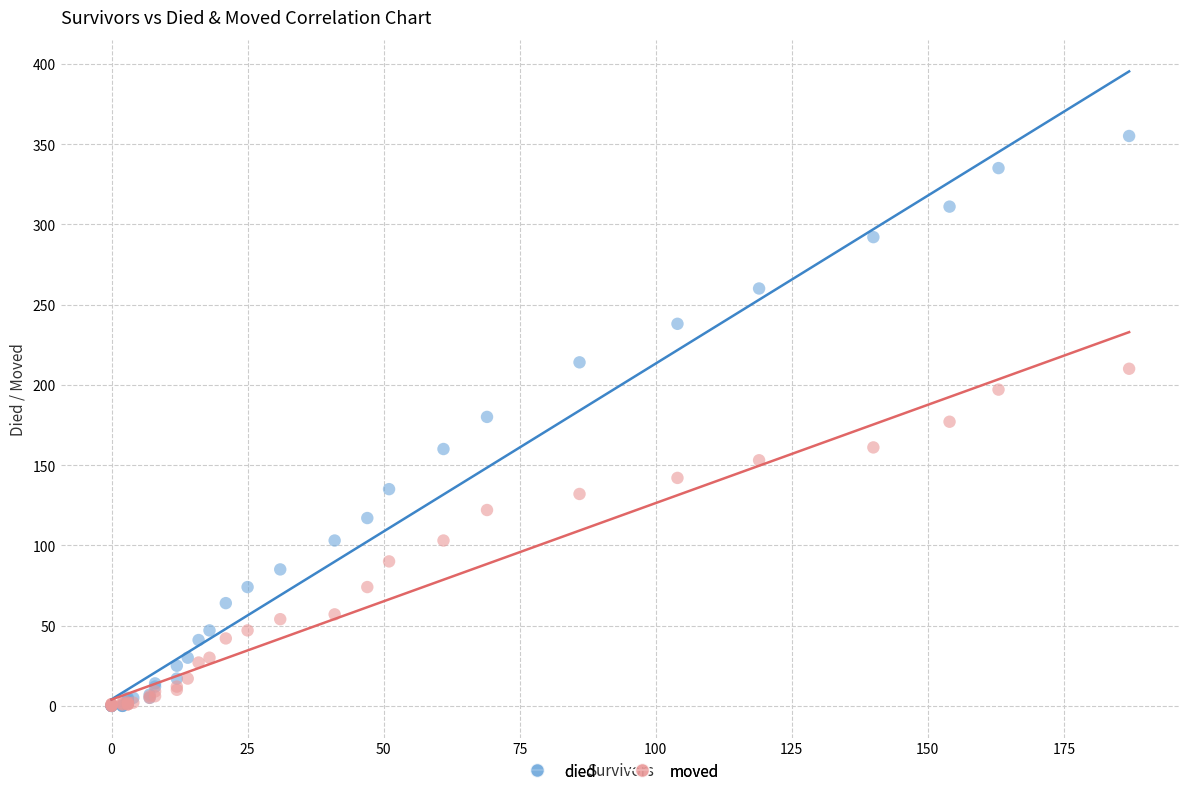

What are all the series names shown in the legend?

died, moved